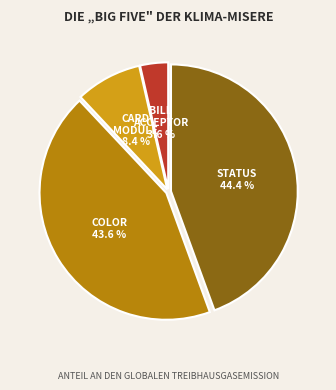

How many segments does this pie chart have?

4